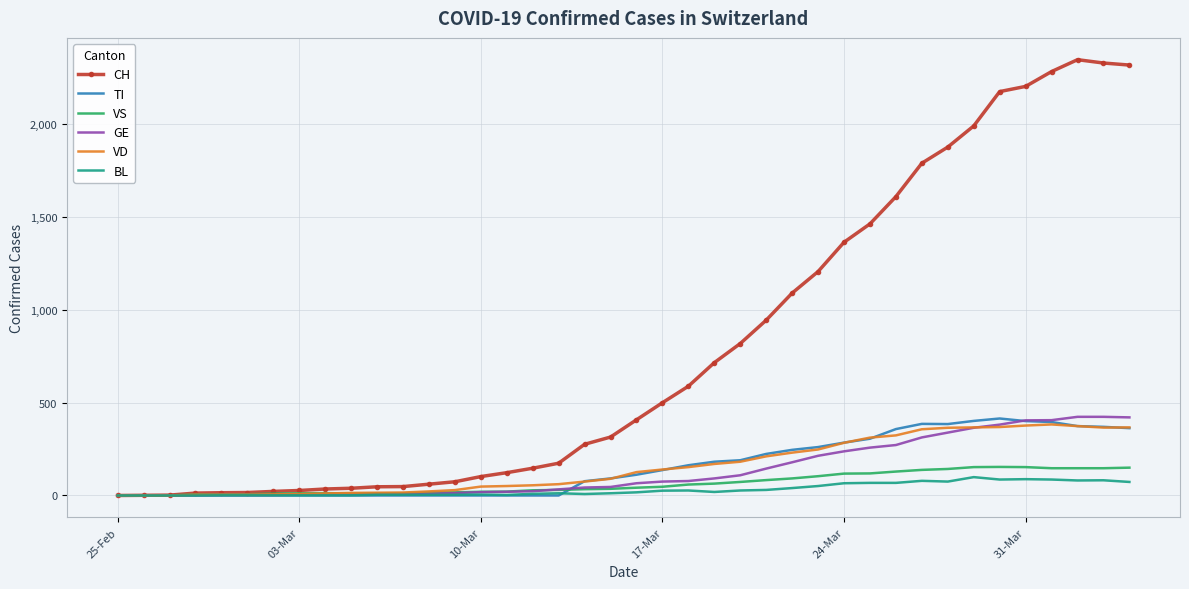

Which series has the widest spread of values?

CH